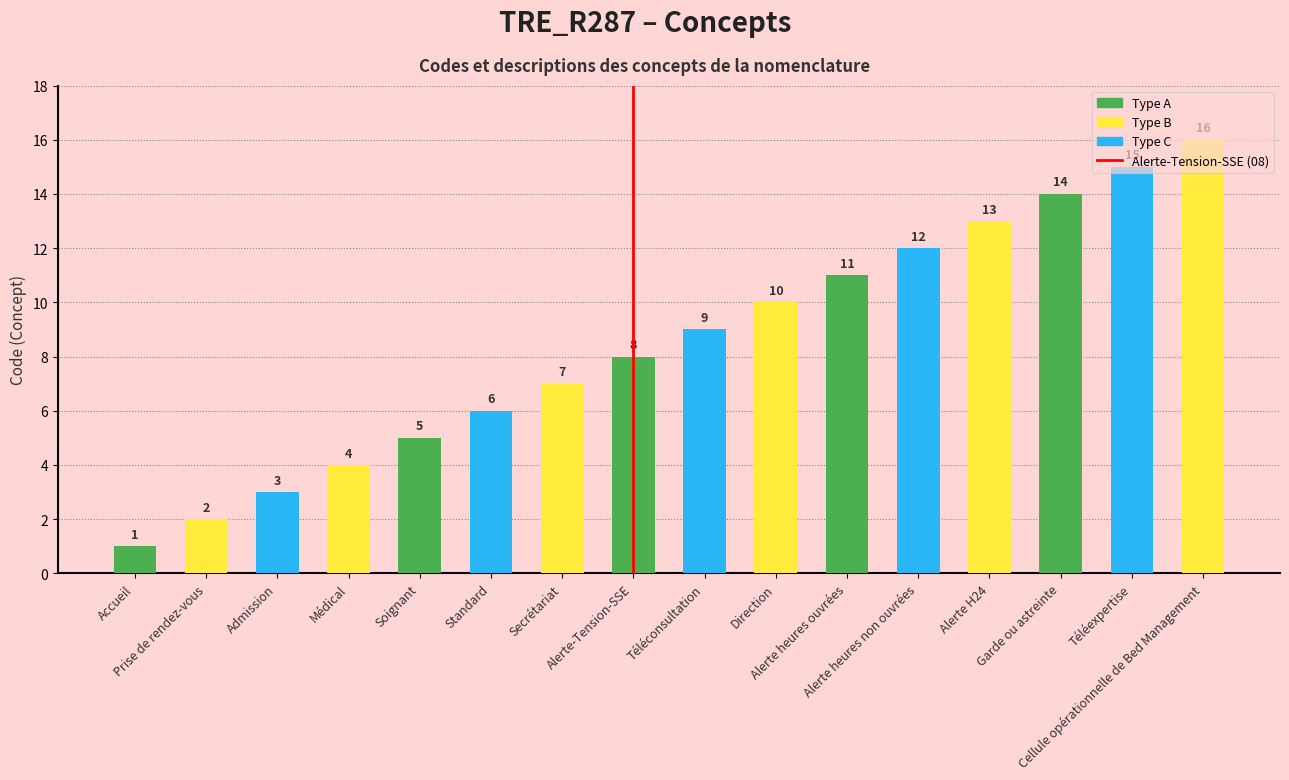

Rank the categories by value from highest to lowest.

Cellule opérationnelle de Bed Management, Téléexpertise, Garde ou astreinte, Alerte H24, Alerte heures non ouvrées, Alerte heures ouvrées, Direction, Téléconsultation, Alerte-Tension-SSE, Secrétariat, Standard, Soignant, Médical, Admission, Prise de rendez-vous, Accueil